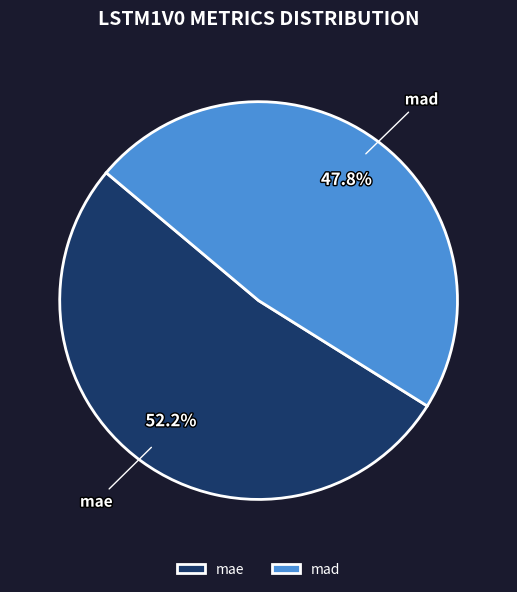

Which category has the biggest portion of the pie?

mae